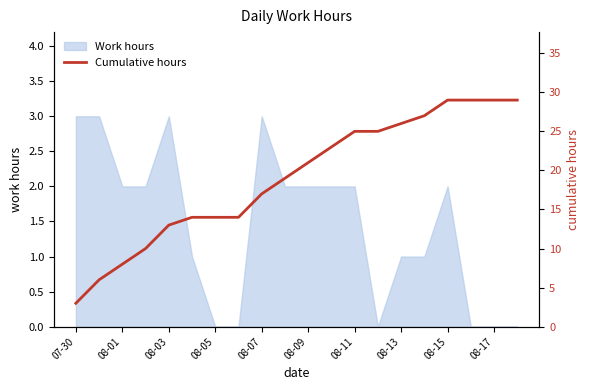

The Work hours series shows 1 at 07-30. True or false?

False